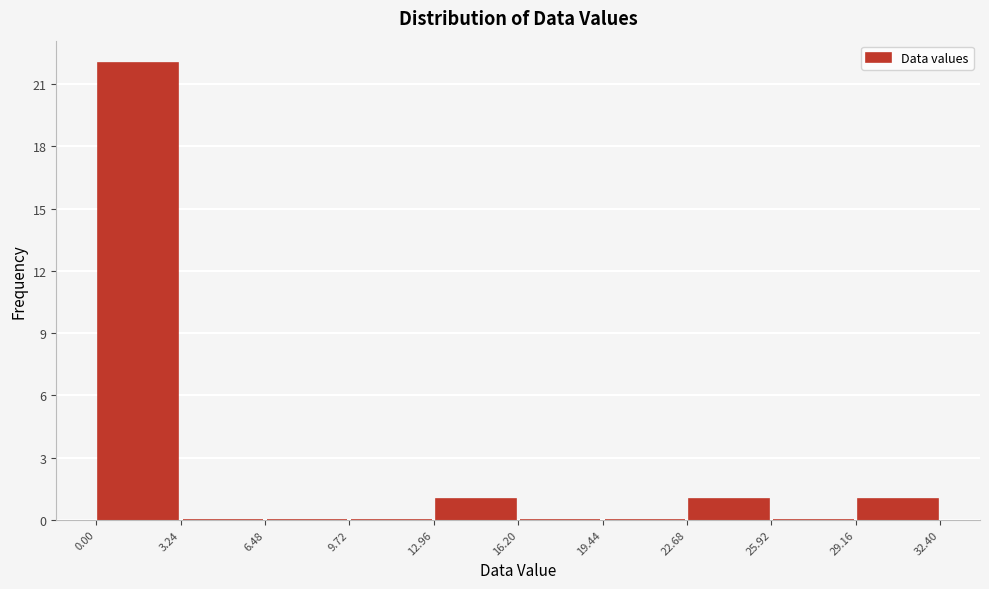

Reading left to right, list every bar in this chart as the range it spans on the x-axis followed by its height. The values are not printed on the chart, so give them approximately, as read against the axis.

0.00 to 3.24: 22
3.24 to 6.48: 0
6.48 to 9.72: 0
9.72 to 12.96: 0
12.96 to 16.20: 1
16.20 to 19.44: 0
19.44 to 22.68: 0
22.68 to 25.92: 1
25.92 to 29.16: 0
29.16 to 32.40: 1